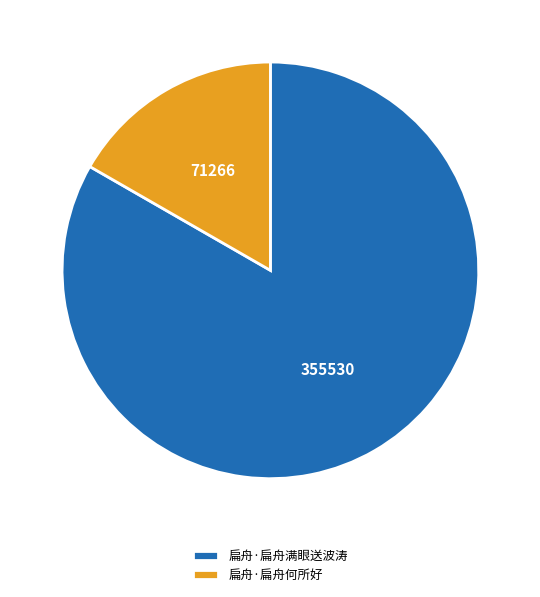

Is the sum of 扁舟·扁舟何所好 and 扁舟·扁舟满眼送波涛 greater than half?

Yes